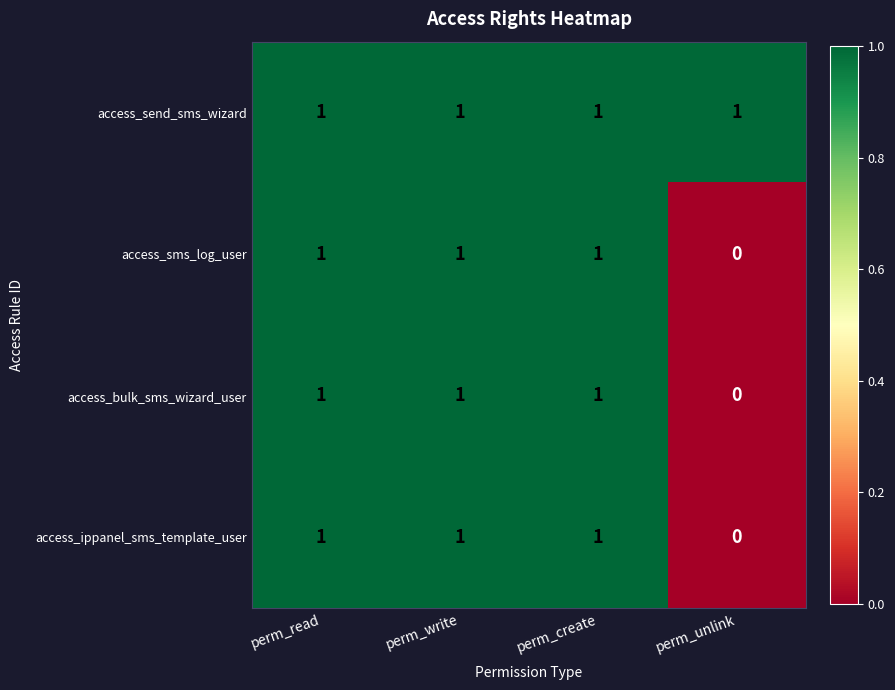

At how many categories does at least one series exceed 0?

4